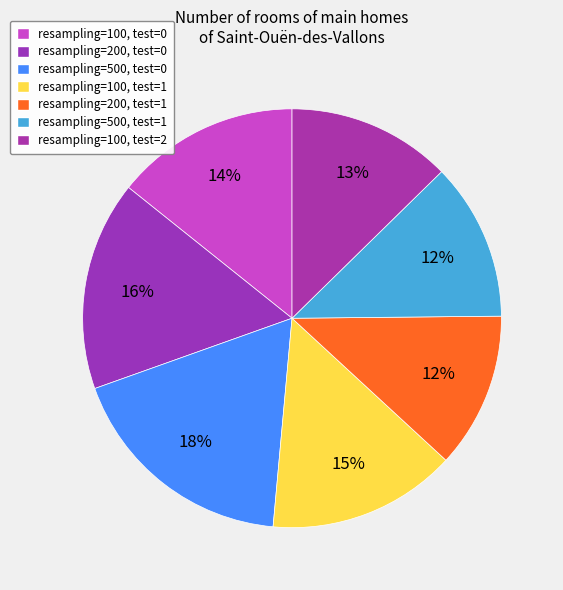

Rank the categories by value from highest to lowest.

resampling=500,test=0, resampling=200,test=0, resampling=100,test=1, resampling=100,test=0, resampling=100,test=2, resampling=500,test=1, resampling=200,test=1